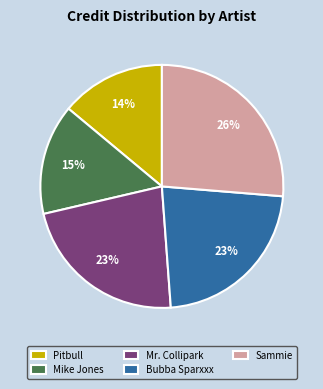

Count the number of slices in the pie.

5